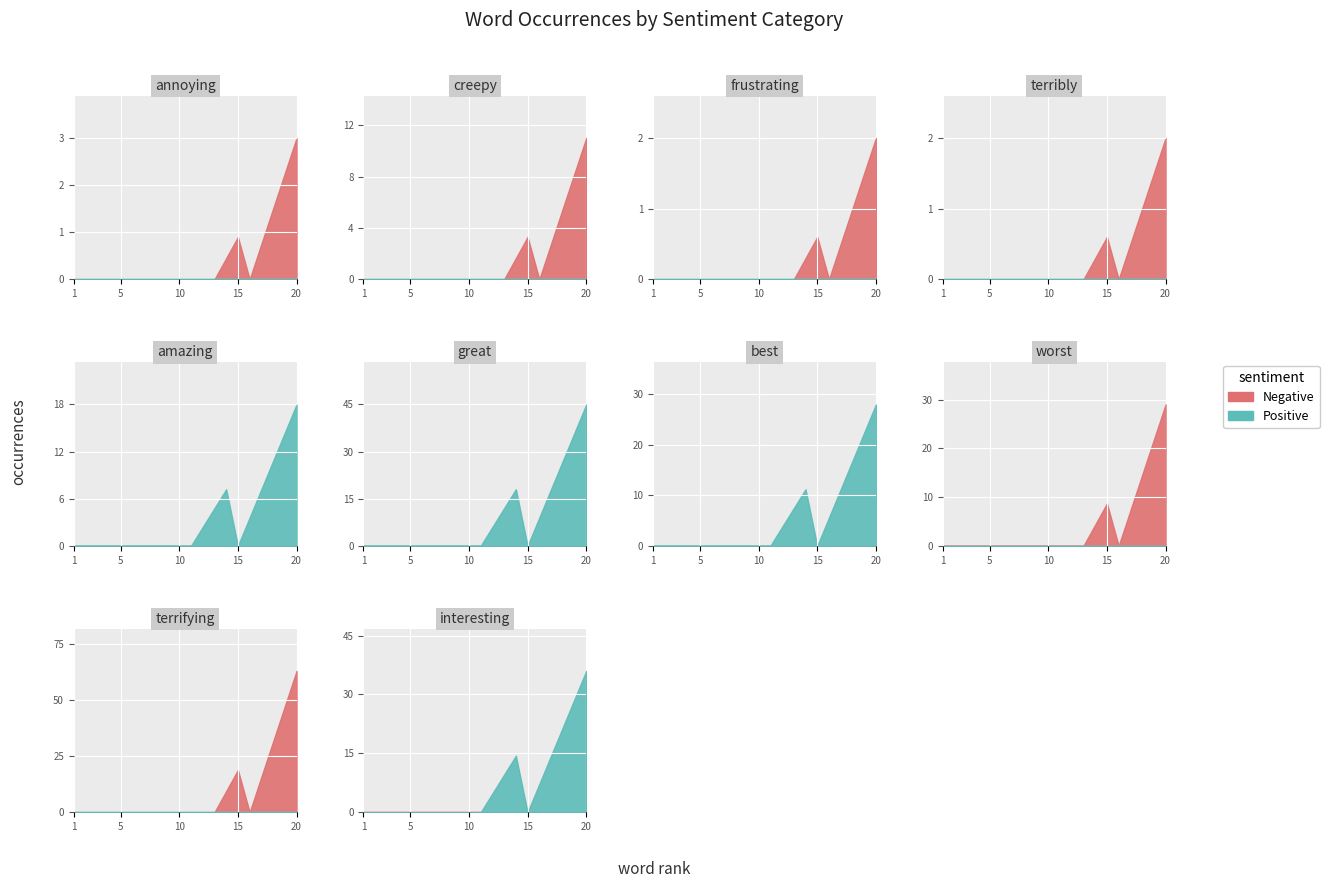

Rank the series by their maximum value, from highest to lowest.

Negative Words, Positive Words